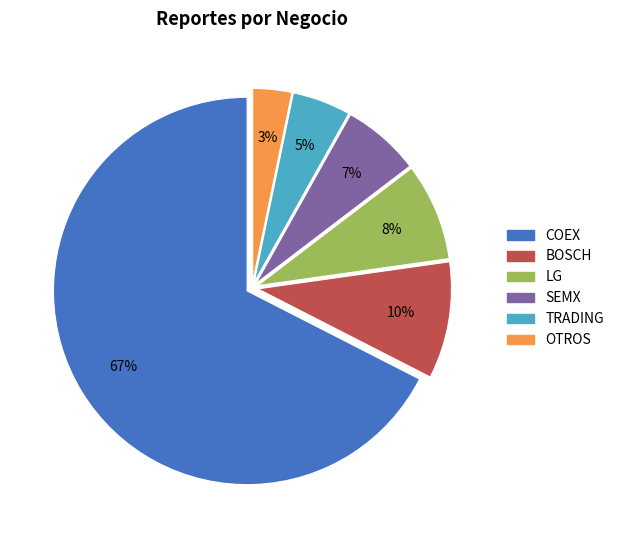

To the nearest percent, what is the combined percentage of SEMX and COEX?

74%